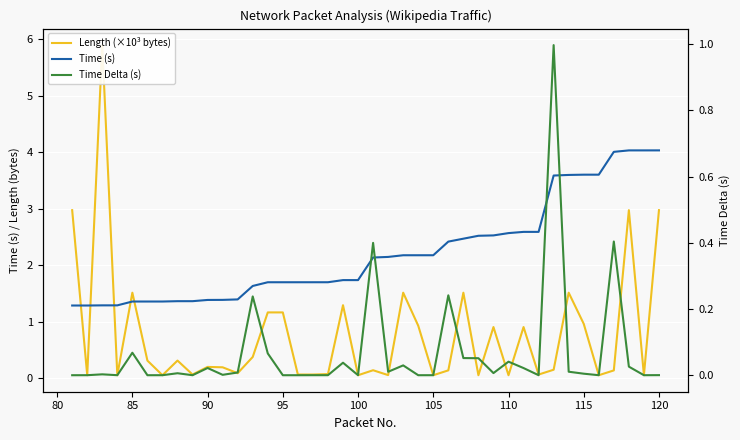

True or false: Time (s) has a value of 3.6 at 115.

True